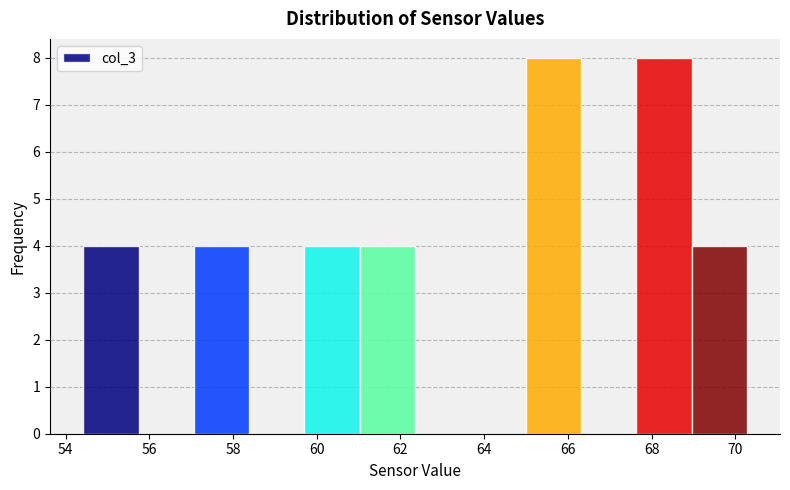

Reading left to right, transcribe this chart: for each bar, give the range it covers on the x-axis and its height. Neither the bar edges nor the heights are printed on the chart, so give them approximately, as read against the axes.

54.4 to 55.8: 4
55.8 to 57.0: 0
57.0 to 58.4: 4
58.4 to 59.8: 0
59.8 to 61.0: 4
61.0 to 62.4: 4
62.4 to 63.6: 0
63.6 to 65.0: 0
65.0 to 66.4: 8
66.4 to 67.6: 0
67.6 to 69.0: 8
69.0 to 70.2: 4